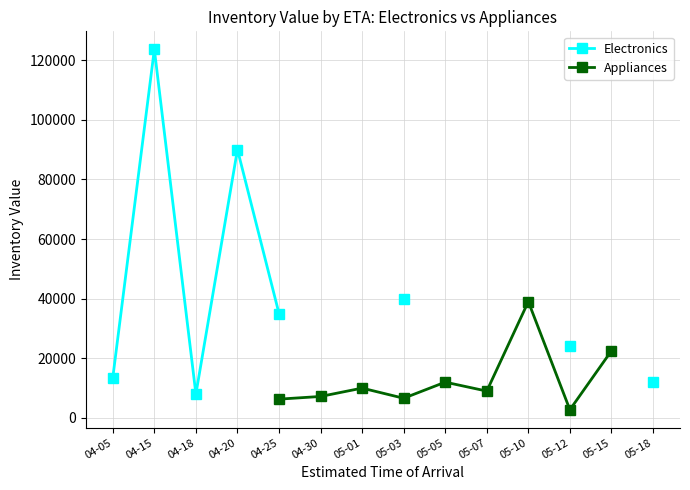

How many interior local valleys does the Appliances series have?

3